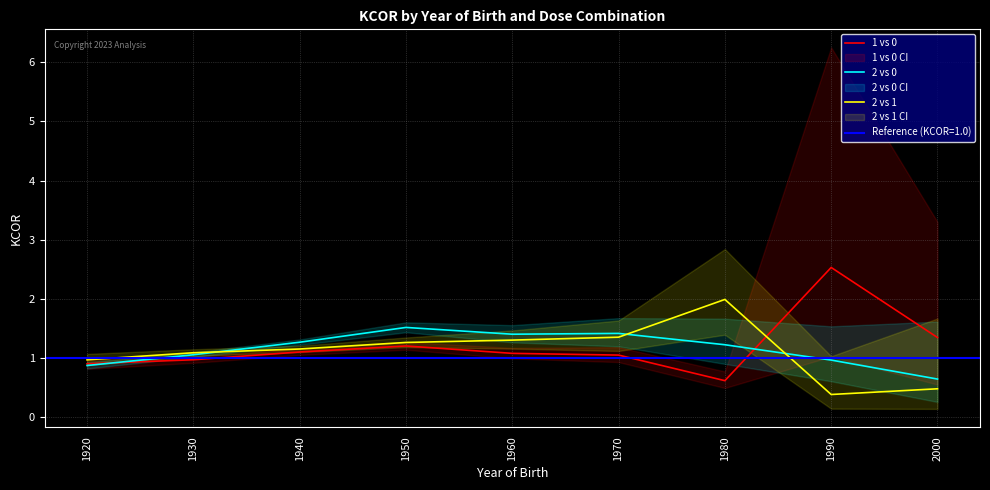

How many values in the 2 vs 0 series exceed 1?

6